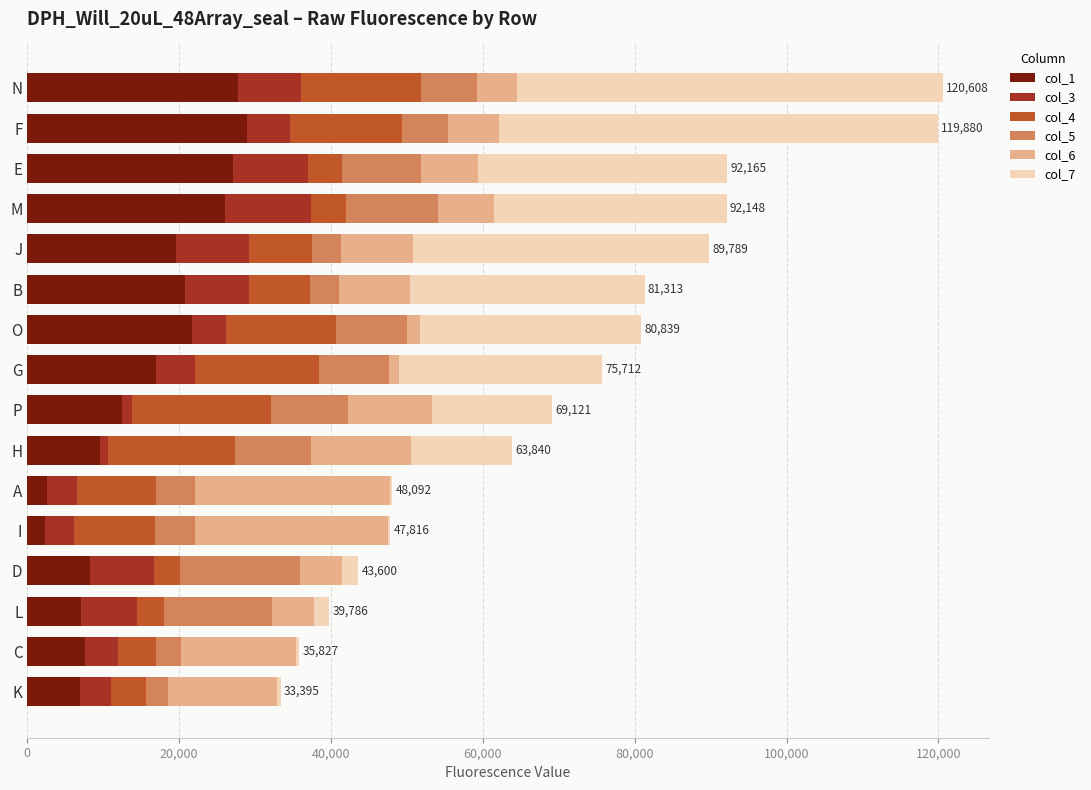

What is the total value across all series at N?

120608